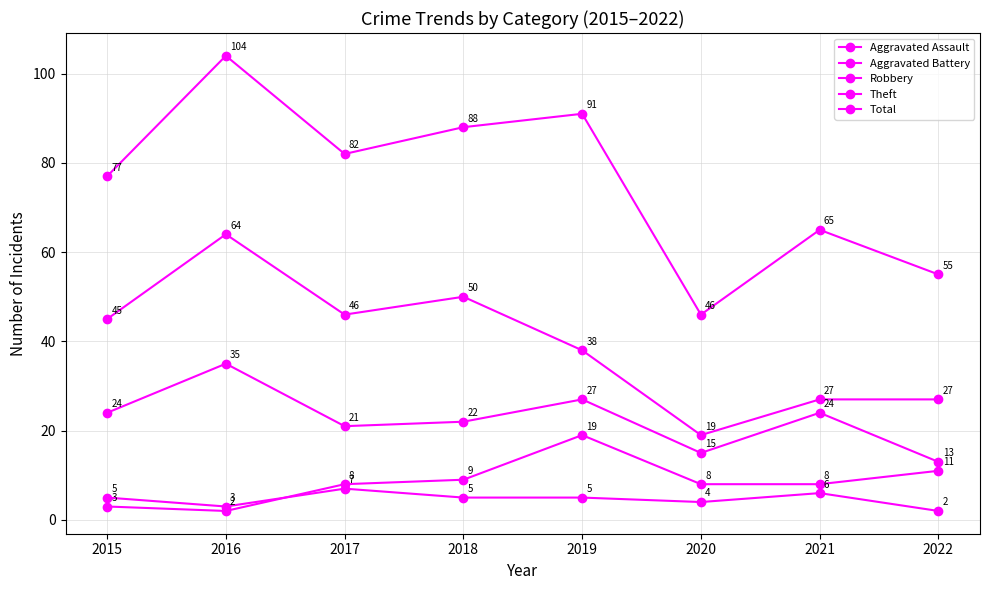

The value of Aggravated Battery at 2020 is 8. True or false?

True